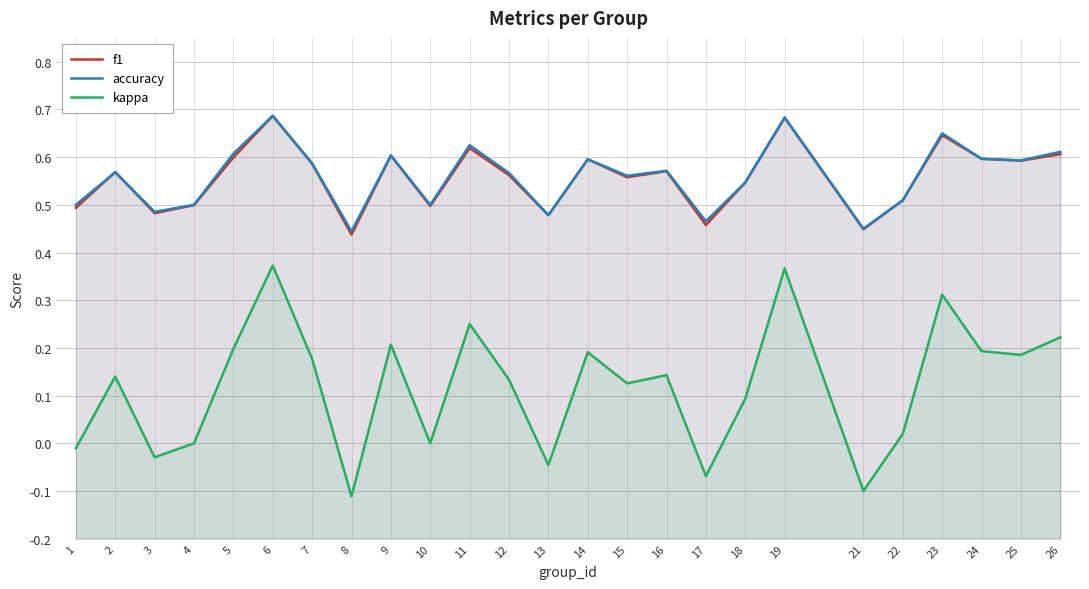

Rank the series by their maximum value, from lowest to highest.

kappa, f1, accuracy